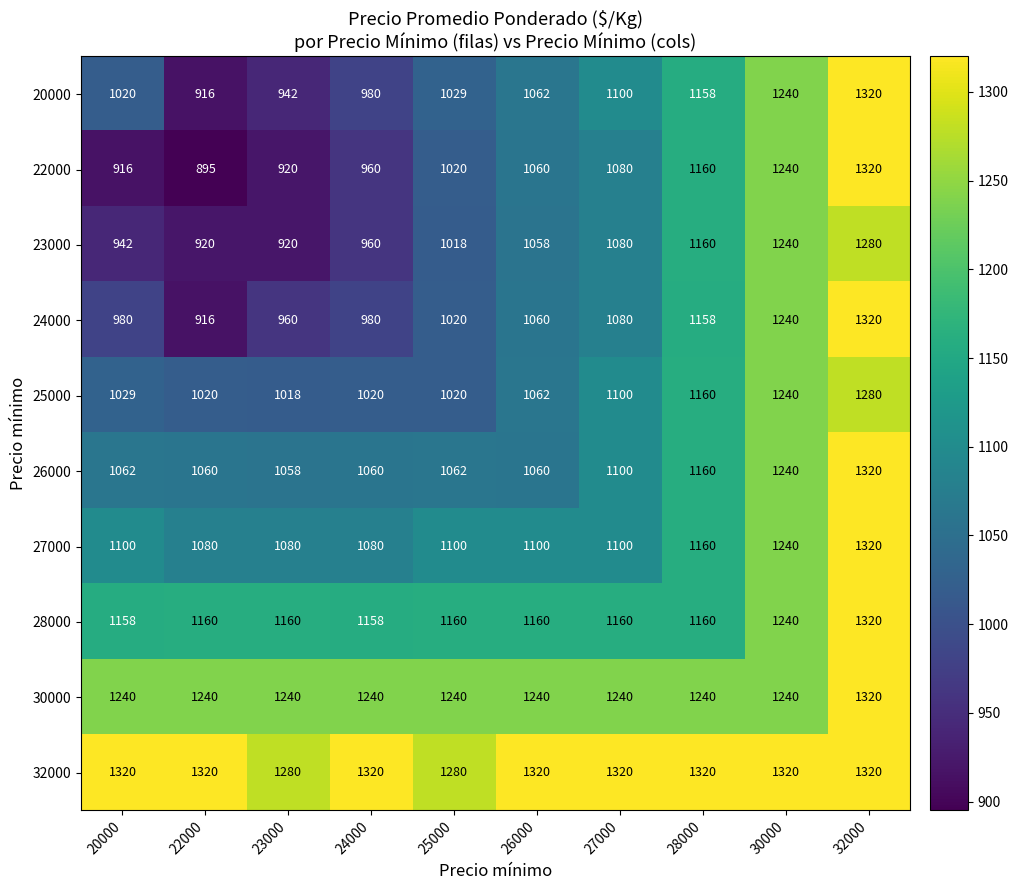

Which series has the largest total across all categories?

32000